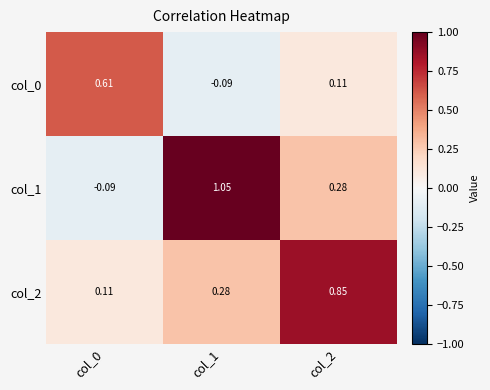

Reading right to left, extract all data points from this chart.

col_0: col_2=0.1	col_1=-0.1	col_0=0.6
col_1: col_2=0.3	col_1=1.1	col_0=-0.1
col_2: col_2=0.8	col_1=0.3	col_0=0.1